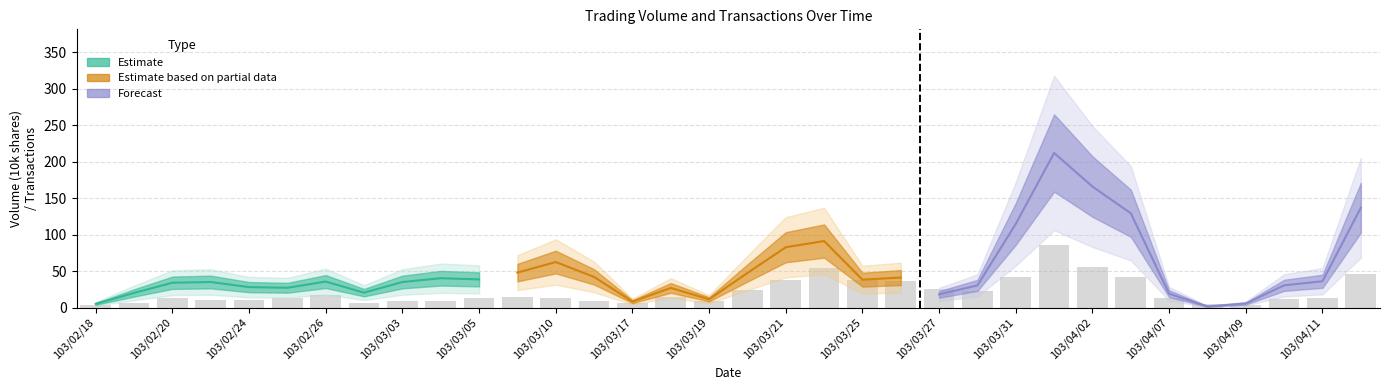

The chart shows a value of 2.9 at 103/02/19. True or false?

False